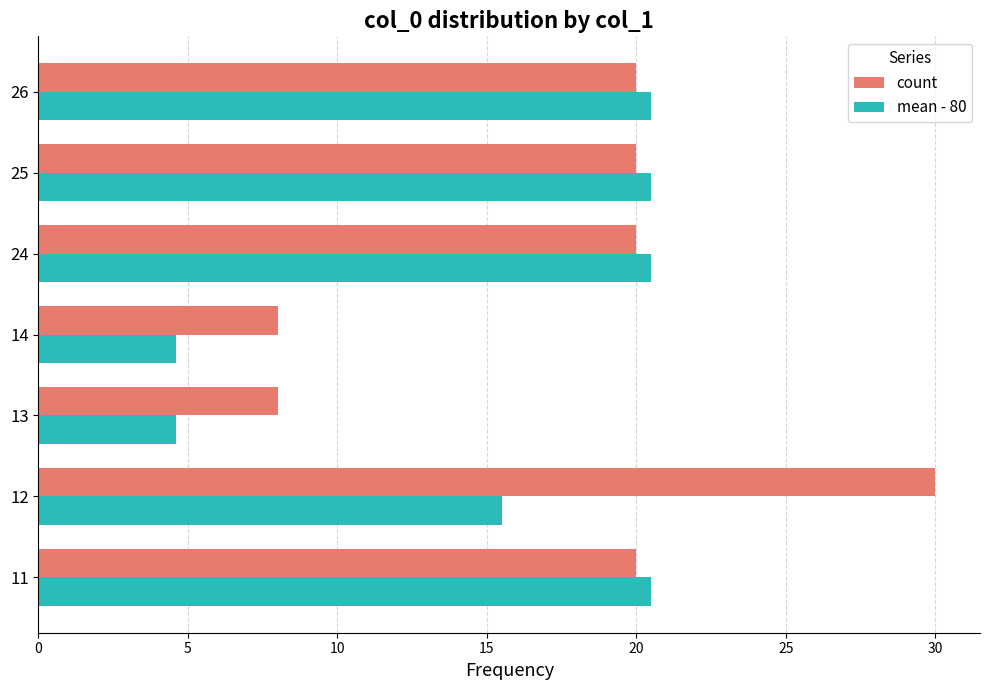

What is the average value of the mean - 80 series?

15.2